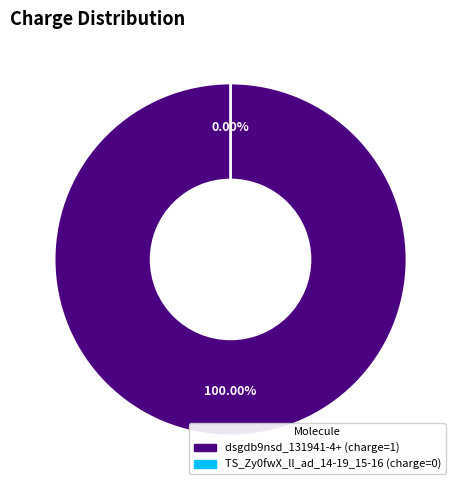

The dsgdb9nsd_131941-4+ slice represents 100% of the pie. True or false?

True